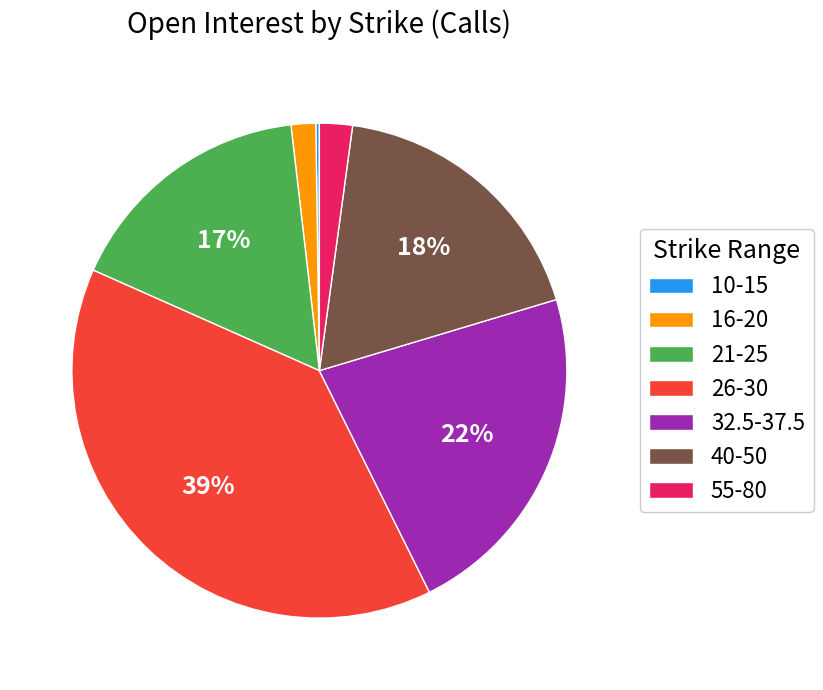

Which slice is the largest?

26-30